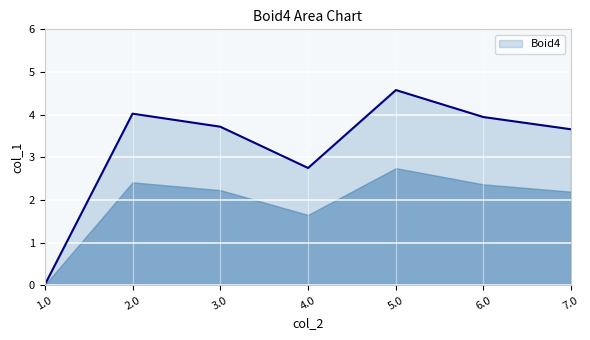

Which has a higher value, 6.0 or 1.0?

6.0